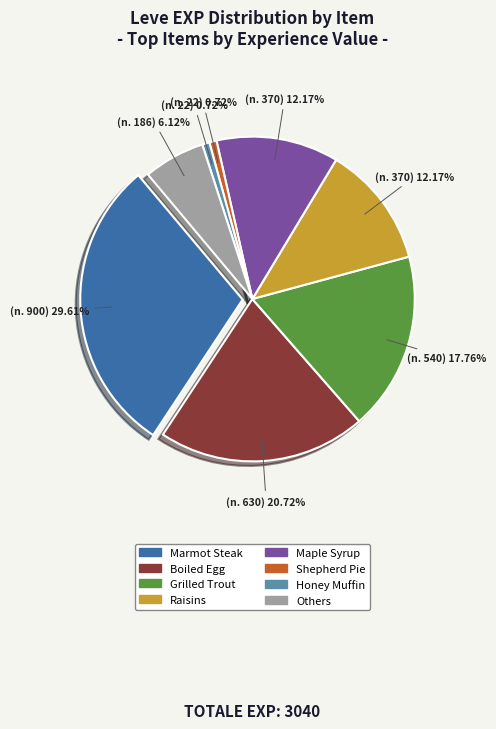

Which slice is the largest?

Marmot Steak